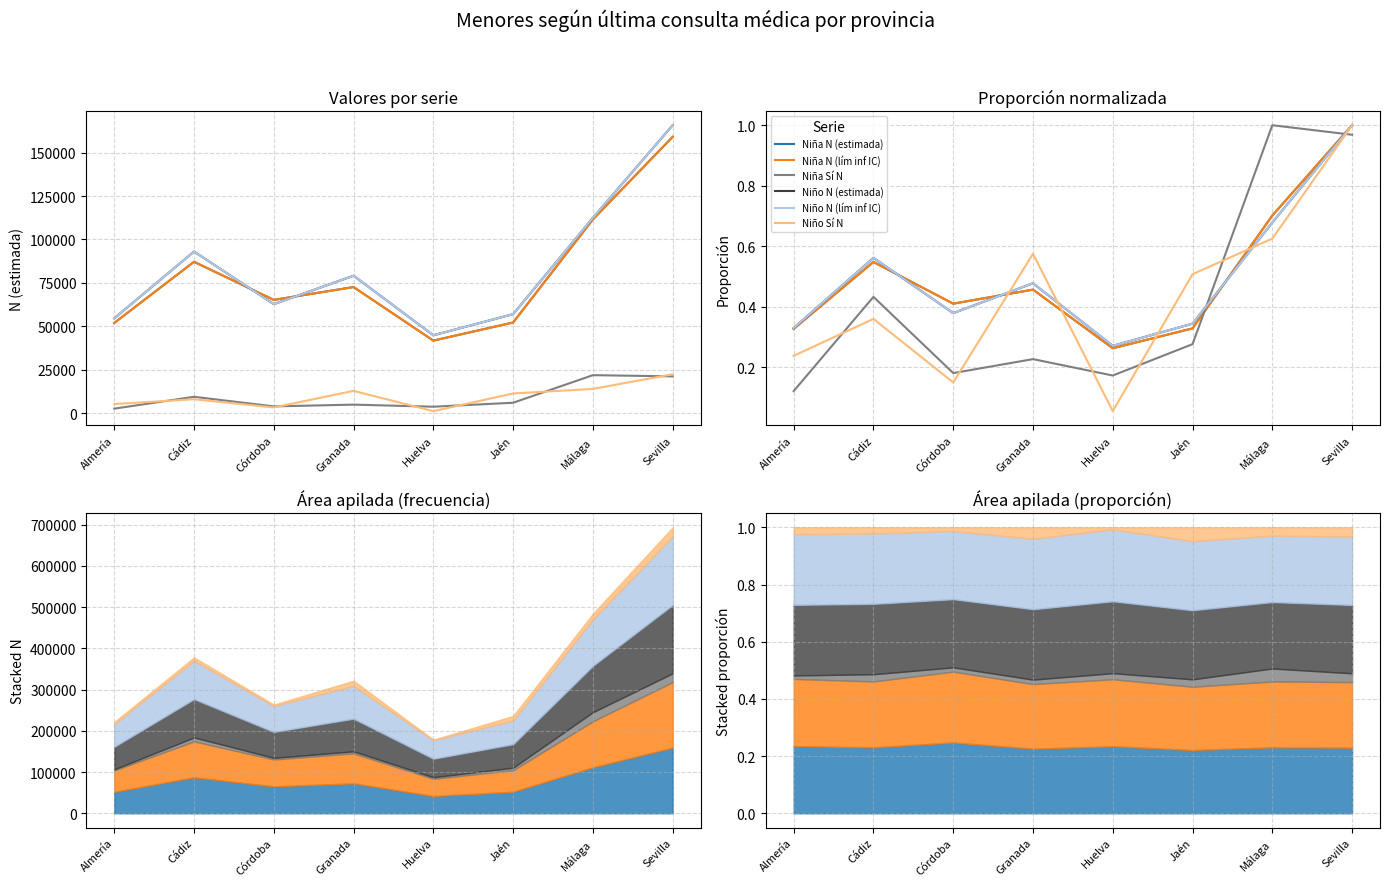

What is the highest value of the Niño N (lím inf IC) series?

1.0